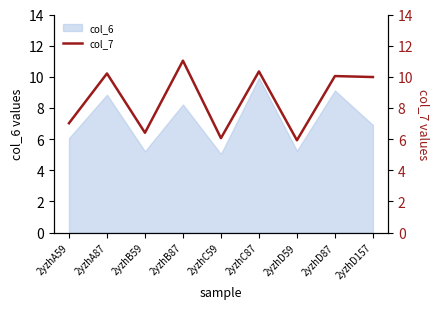

List the labels in order of value, smallest first.

2yzhD59, 2yzhC59, 2yzhB59, 2yzhA59, 2yzhD157, 2yzhD87, 2yzhA87, 2yzhC87, 2yzhB87